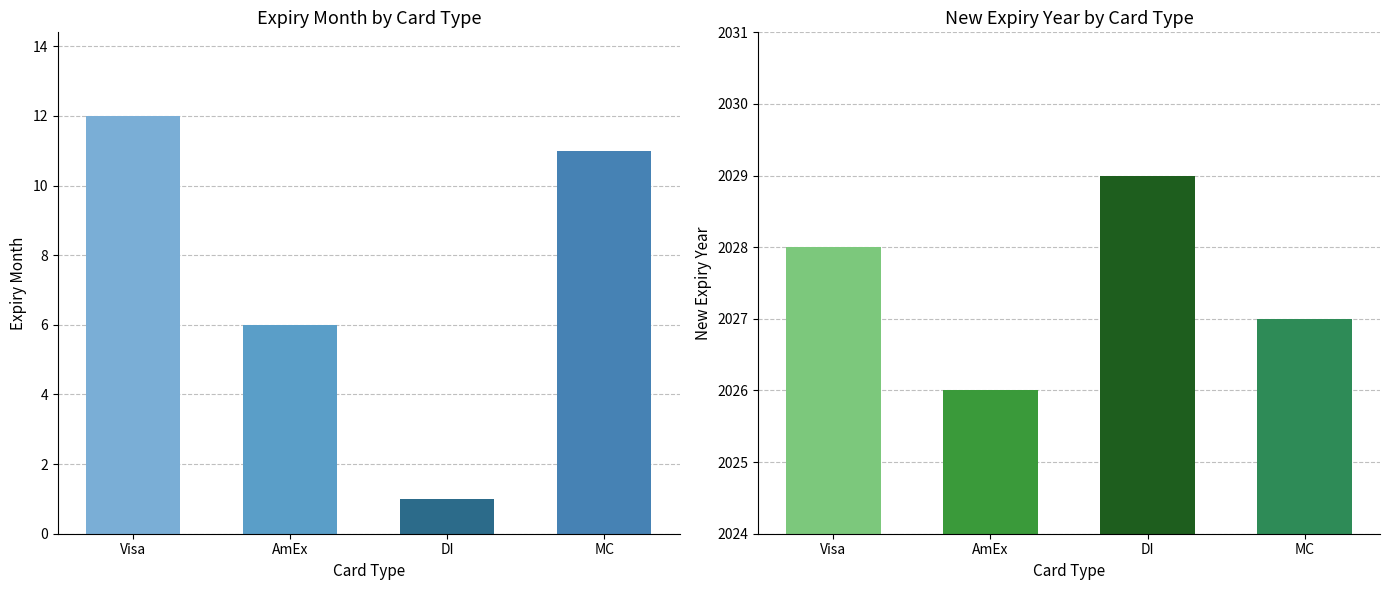

Which category has the highest value in the NewExpY series?

DI